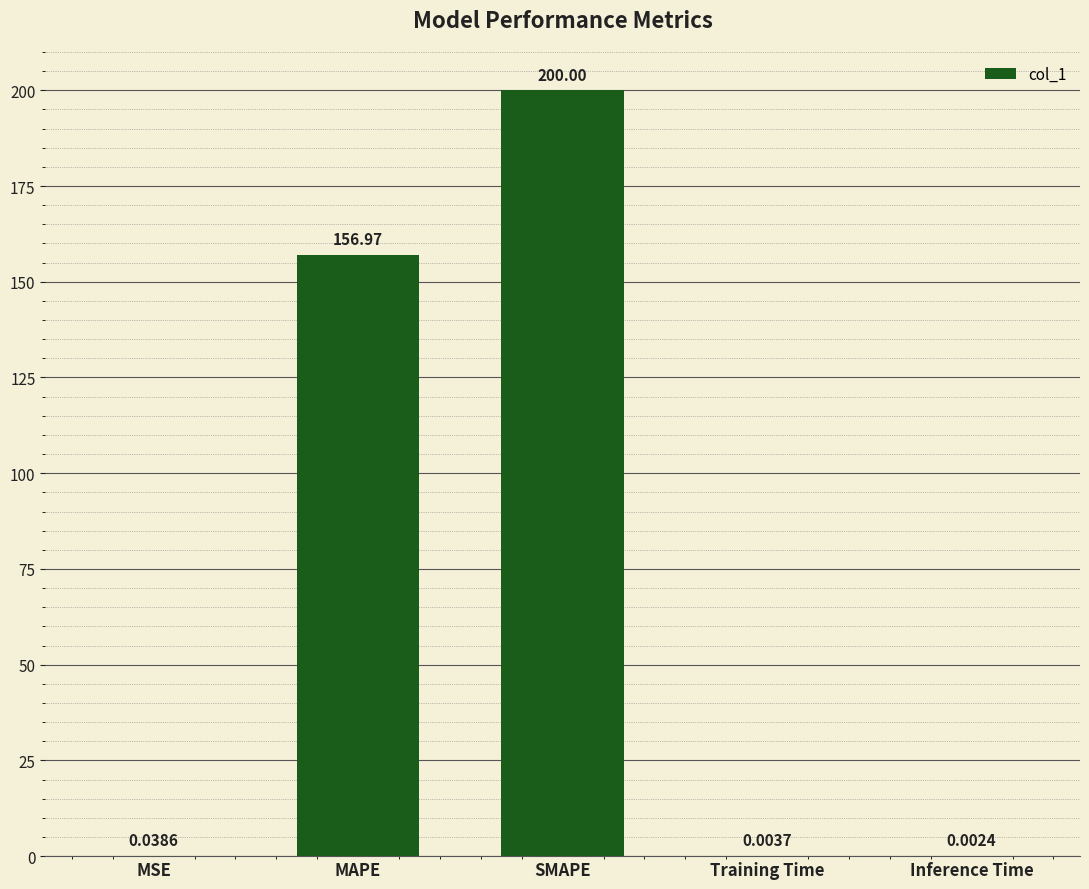

What is the ratio of the value at SMAPE to the value at MAPE?

1.3